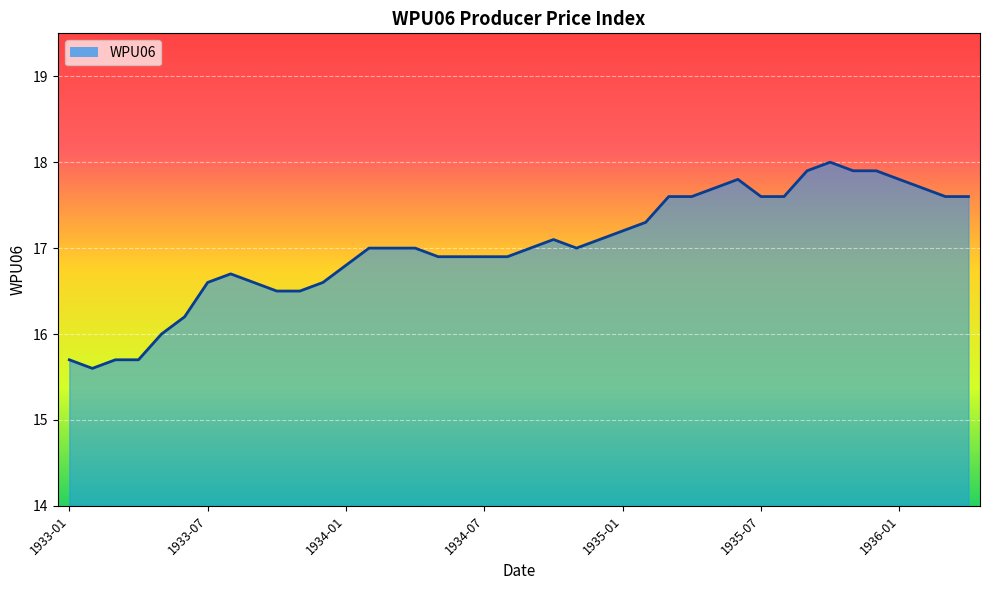

What is the greatest value displayed?

18.0